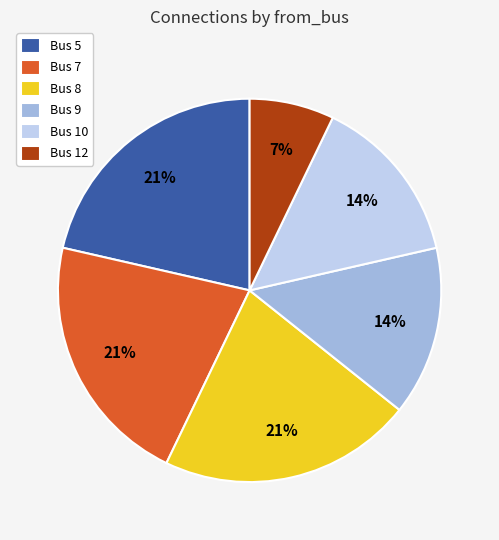

To the nearest percent, what percentage of the pie is Bus 8?

21%